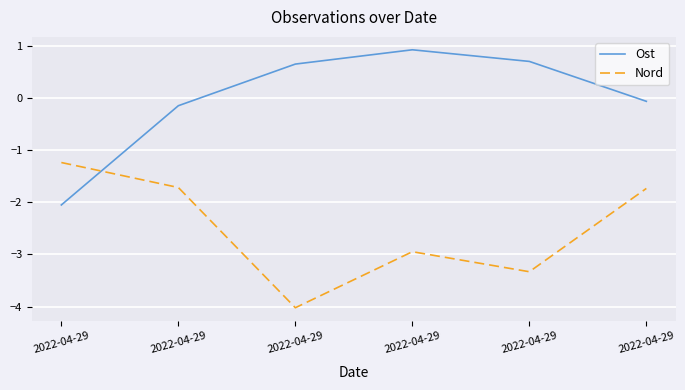

Reading left to right, what are all the values shown in this chart?

Ost: -2.1	-0.2	0.6	0.9	0.7	-0.1
Nord: -1.2	-1.7	-4.0	-2.9	-3.3	-1.7